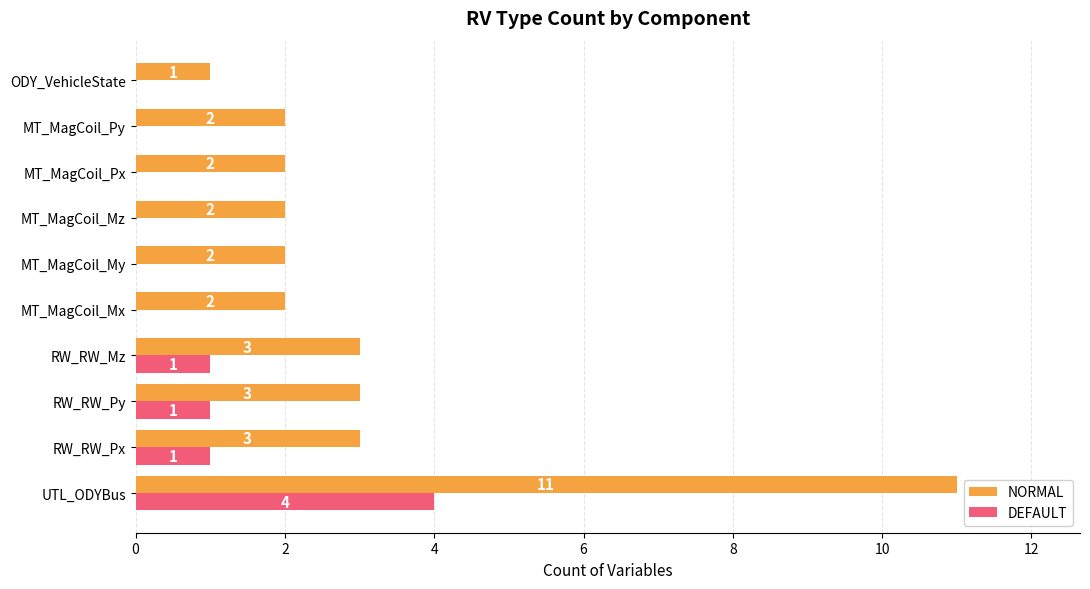

How many data points does each series have?

10